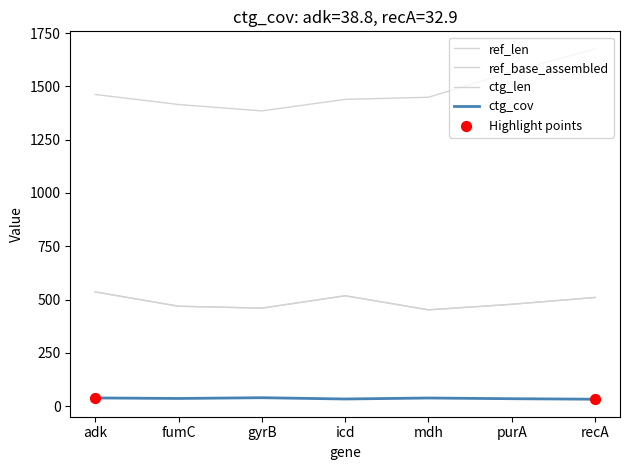

Does the chart have visible grid lines?

No